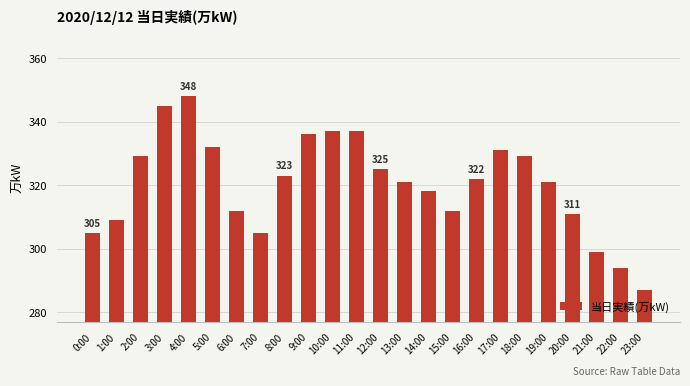

What is the difference between the second highest and minimum values?

58